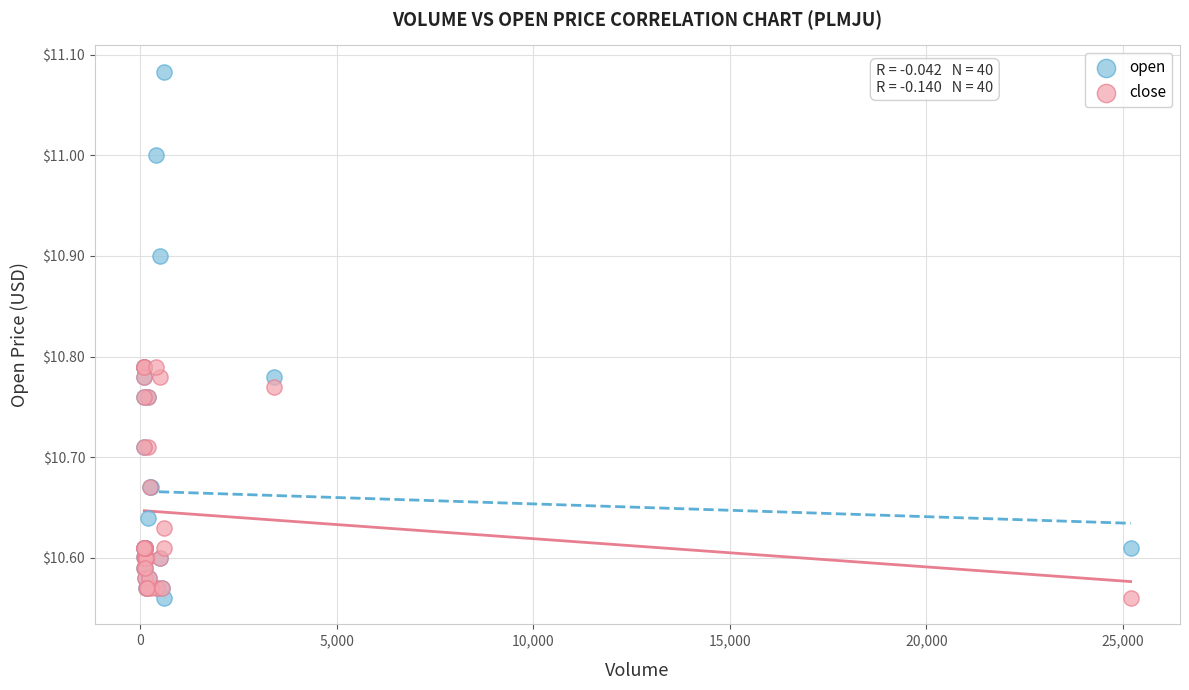

What are all the series names shown in the legend?

open, close